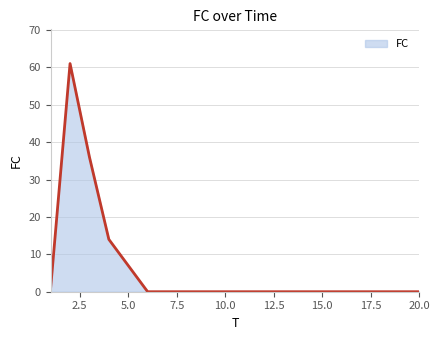

What is the average value?

6